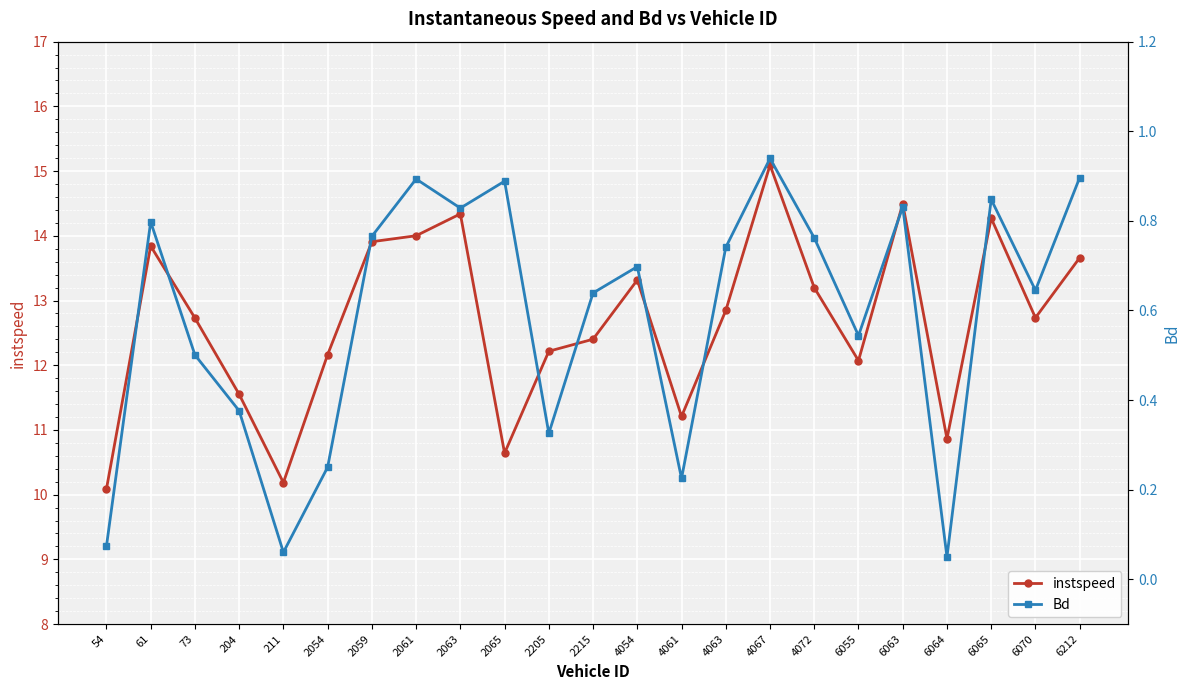

What value does the Bd series have at 4063?

0.7